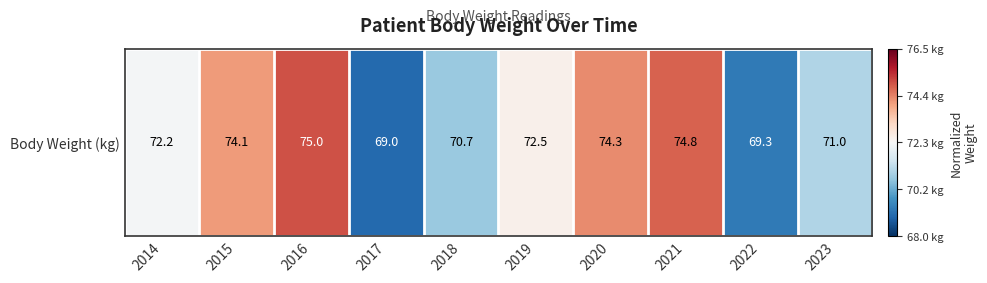

What is the sum of the values at 2017 and 2021?

-0.4